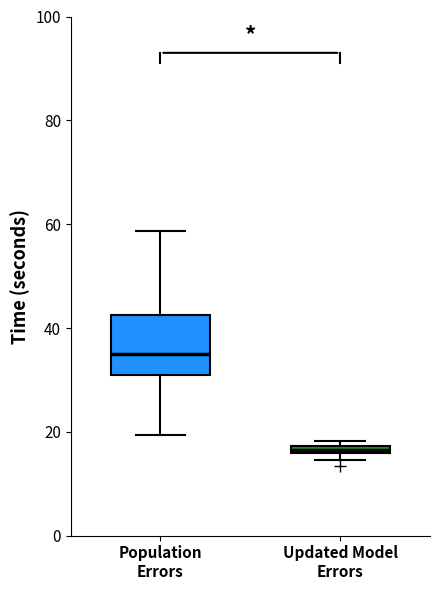

Where does the lower whisker of the box for Population Errors end on the y-axis? The values are not printed on the chart, so give them approximately, as read against the axis.

20